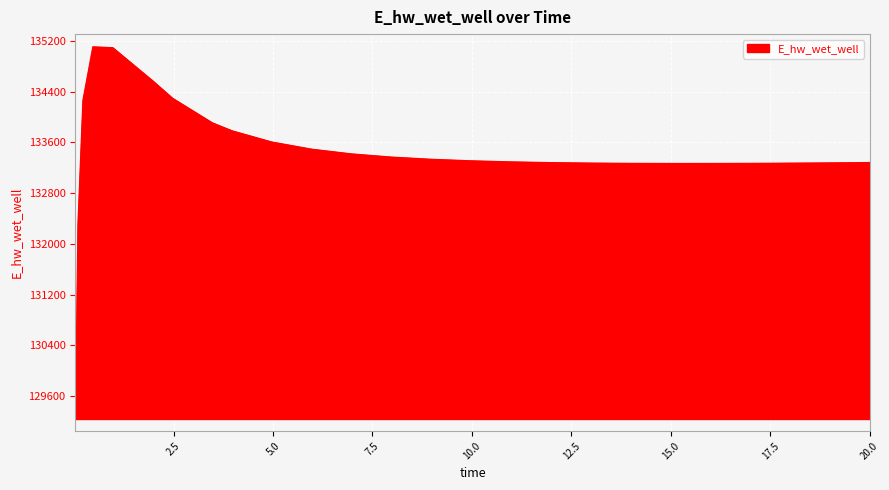

What is the difference between the maximum and minimum values?

5858.7